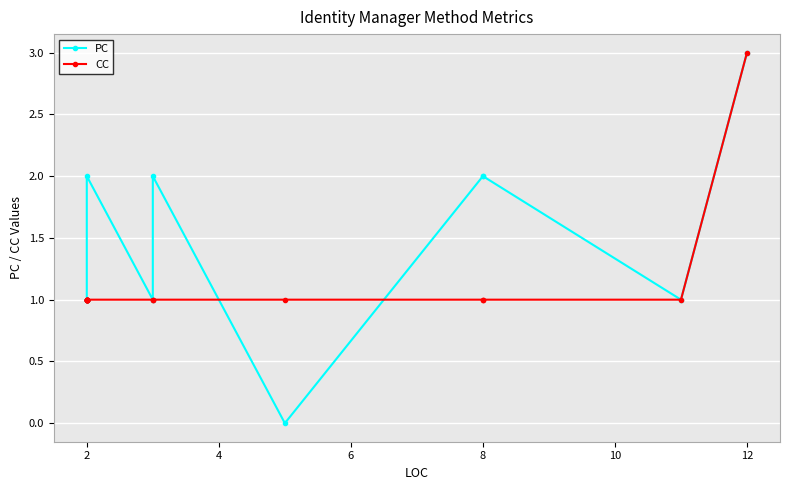

What is the value of the CC point at the 9th from the left?

1